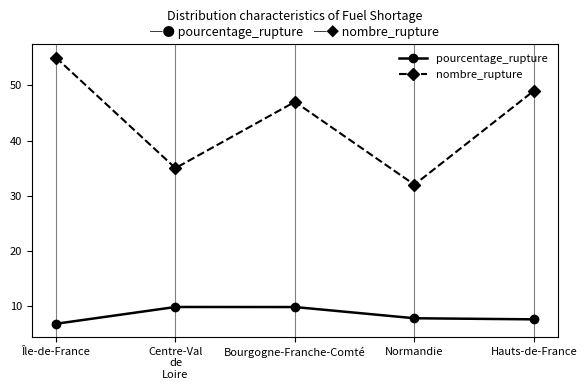

What is the label of the 3rd point from the right?

Bourgogne-Franche-Comté